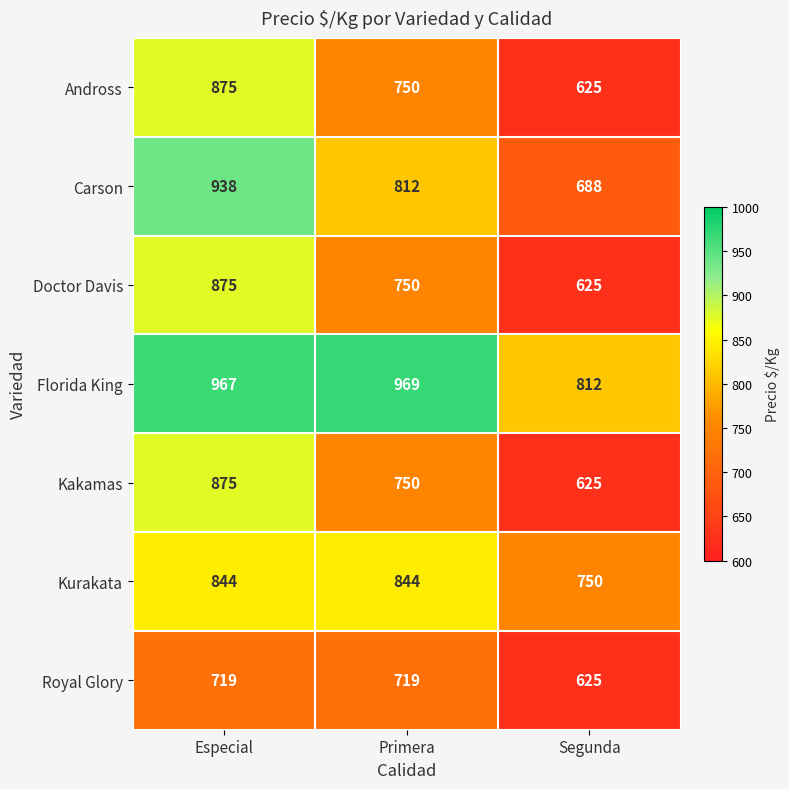

Reading left to right, transcribe all the data shown in this chart.

Andross: 875	750	625
Carson: 938	812	688
Doctor Davis: 875	750	625
Florida King: 967	969	812
Kakamas: 875	750	625
Kurakata: 844	844	750
Royal Glory: 719	719	625